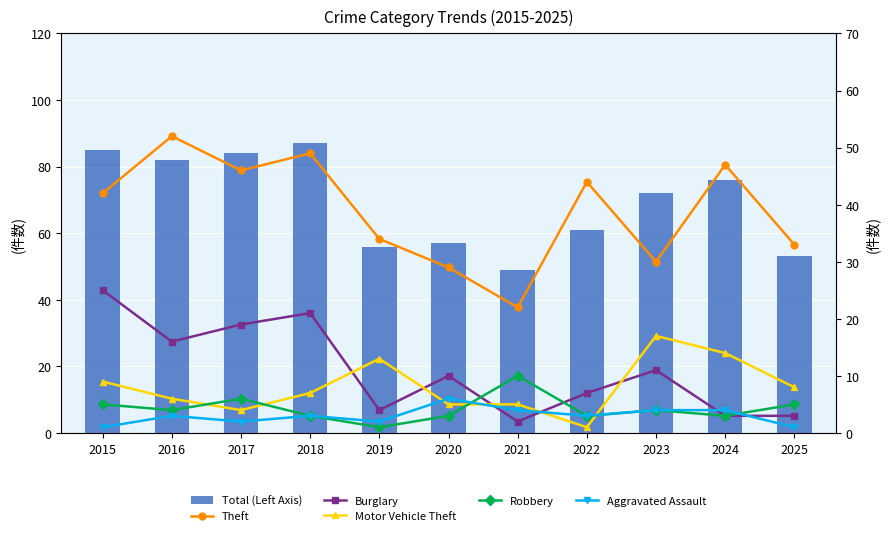

At which label does Motor Vehicle Theft first exceed 7?

2015